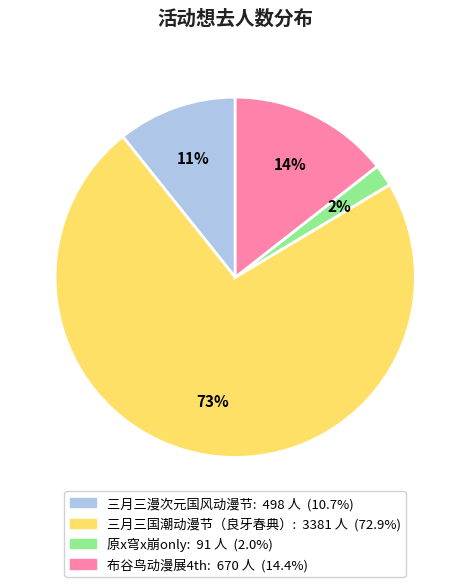

Is there a majority slice in this chart?

Yes